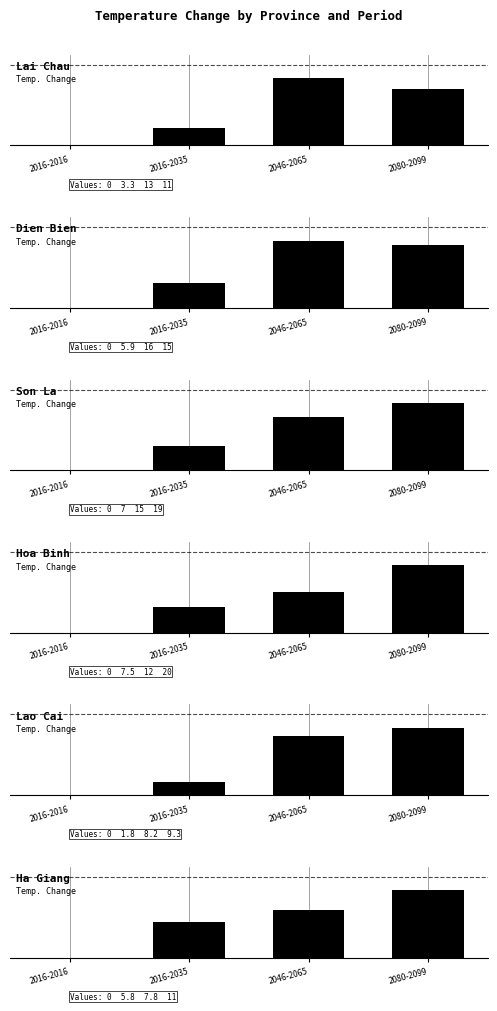

What is the label of the 3rd bar from the right?

2016-2035